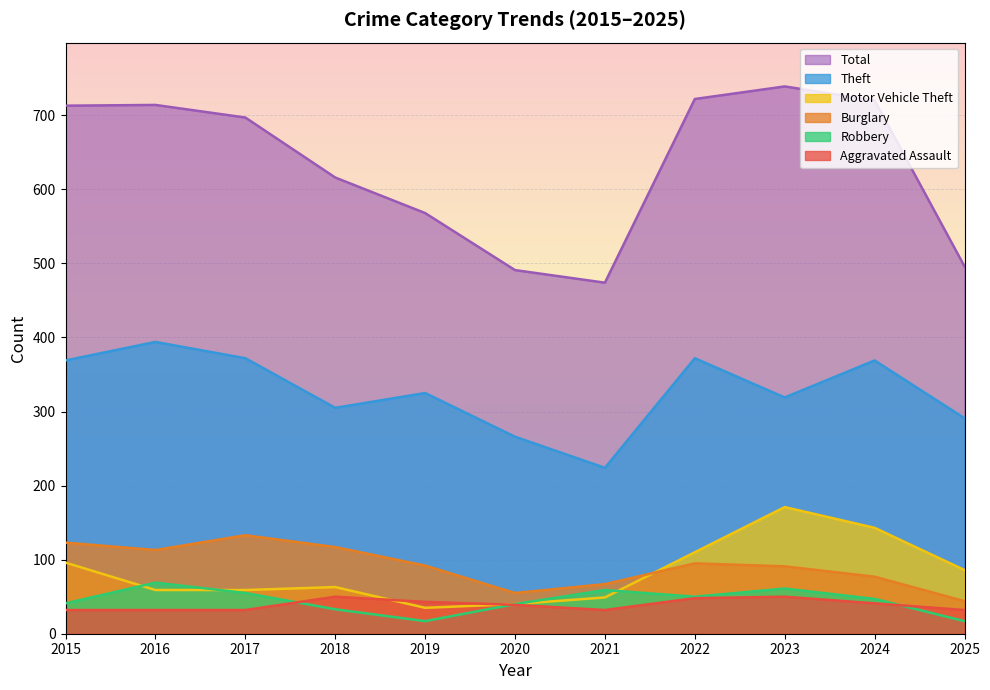

Reading left to right, extract all data points from this chart.

Aggravated Assault: 2015=32	2016=32	2017=32	2018=50	2019=43	2020=39	2021=32	2022=48	2023=50	2024=41	2025=32
Burglary: 2015=123	2016=113	2017=133	2018=117	2019=92	2020=55	2021=67	2022=95	2023=91	2024=77	2025=44
Motor Vehicle Theft: 2015=96	2016=59	2017=59	2018=63	2019=35	2020=40	2021=49	2022=110	2023=171	2024=143	2025=86
Robbery: 2015=41	2016=69	2017=55	2018=33	2019=17	2020=40	2021=59	2022=50	2023=61	2024=47	2025=17
Theft: 2015=369	2016=394	2017=372	2018=305	2019=325	2020=266	2021=224	2022=372	2023=319	2024=369	2025=291
Total: 2015=713	2016=714	2017=697	2018=616	2019=568	2020=491	2021=474	2022=722	2023=739	2024=720	2025=496